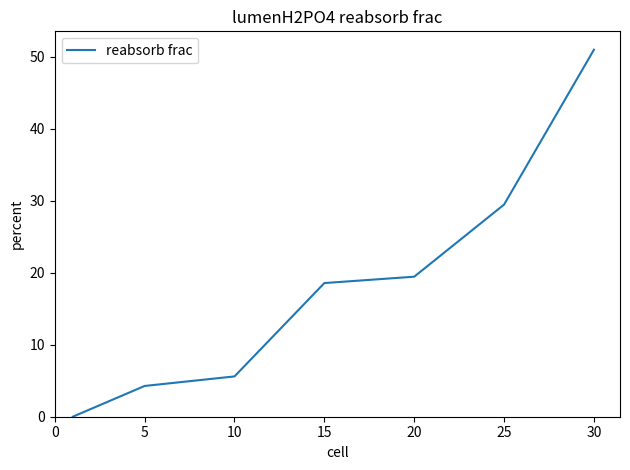

What is the difference between the second highest and minimum values?

29.5